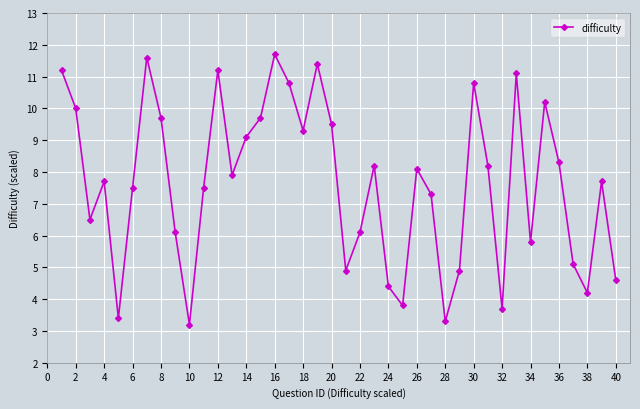

What is the smallest value displayed?

3.2